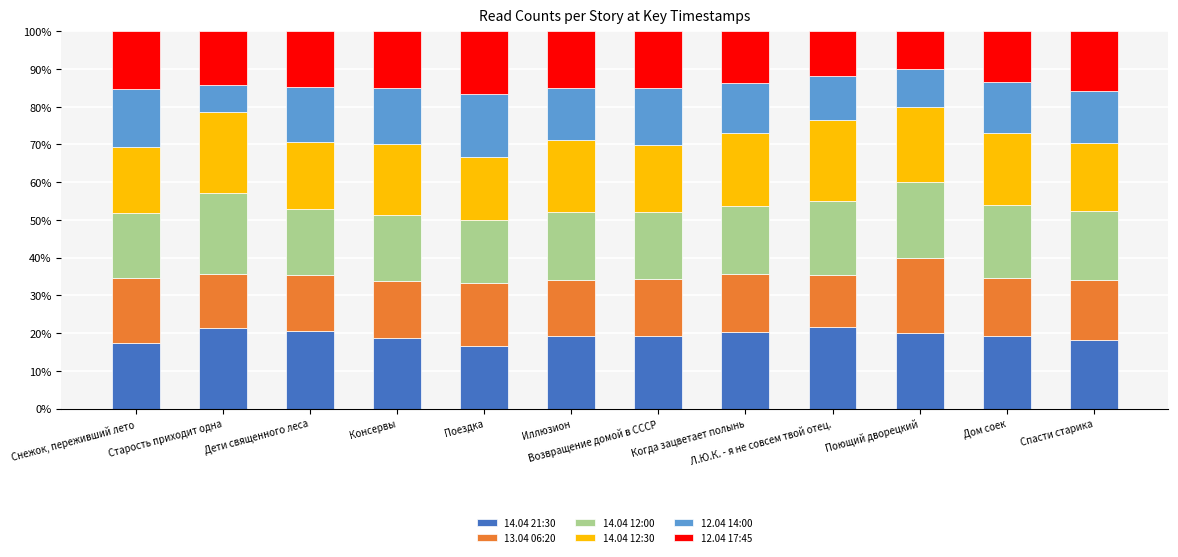

What is the average value of the 14.04 21:30 series?

19.4